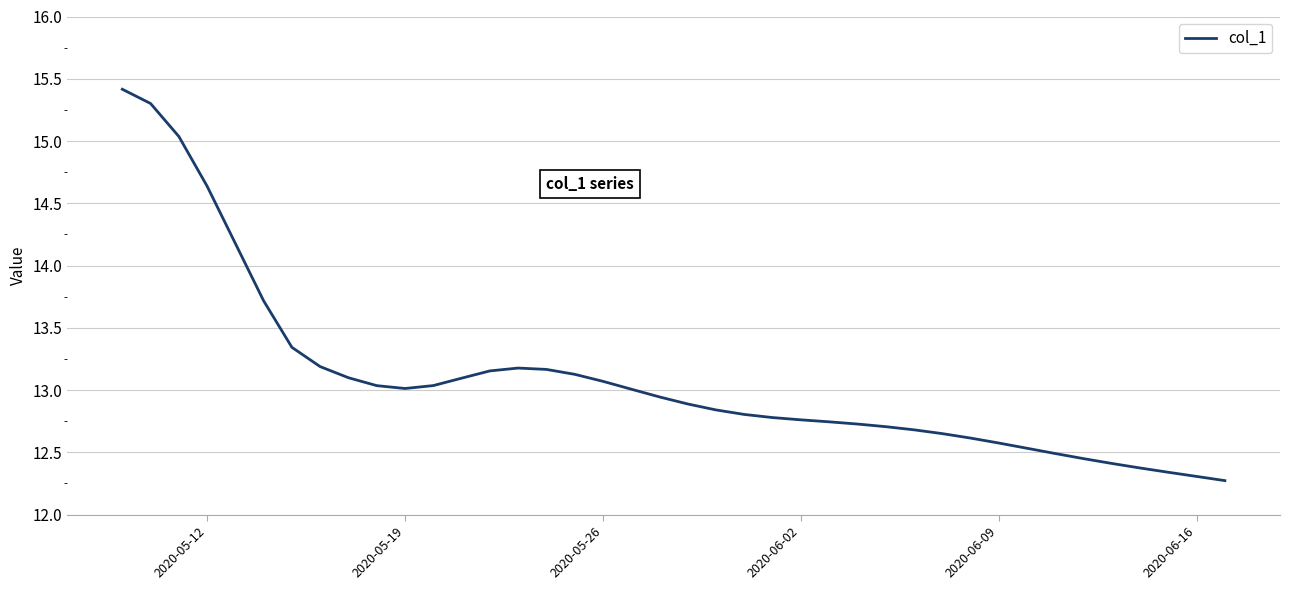

Does the chart have visible grid lines?

Yes